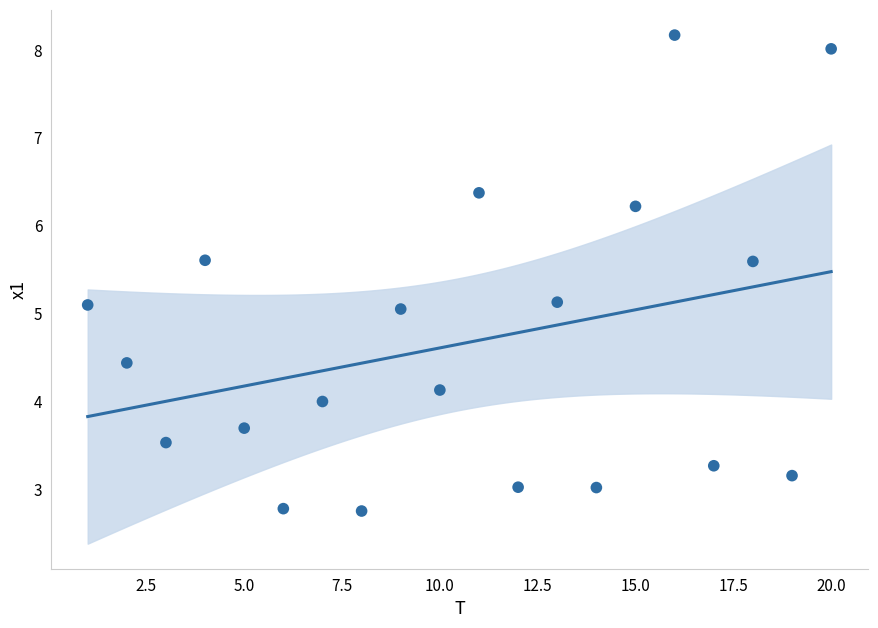

What is the range of Y values (max minus min)?

5.4